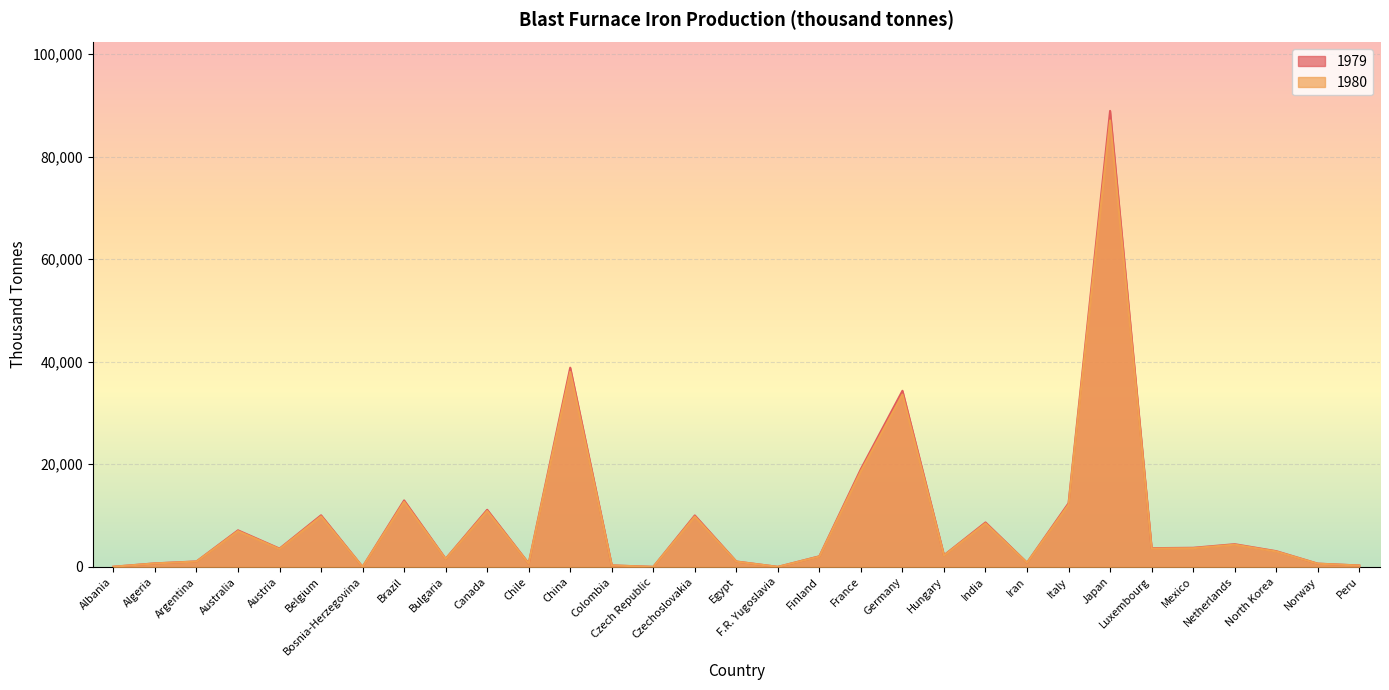

Which category has the highest value across all series?

Japan